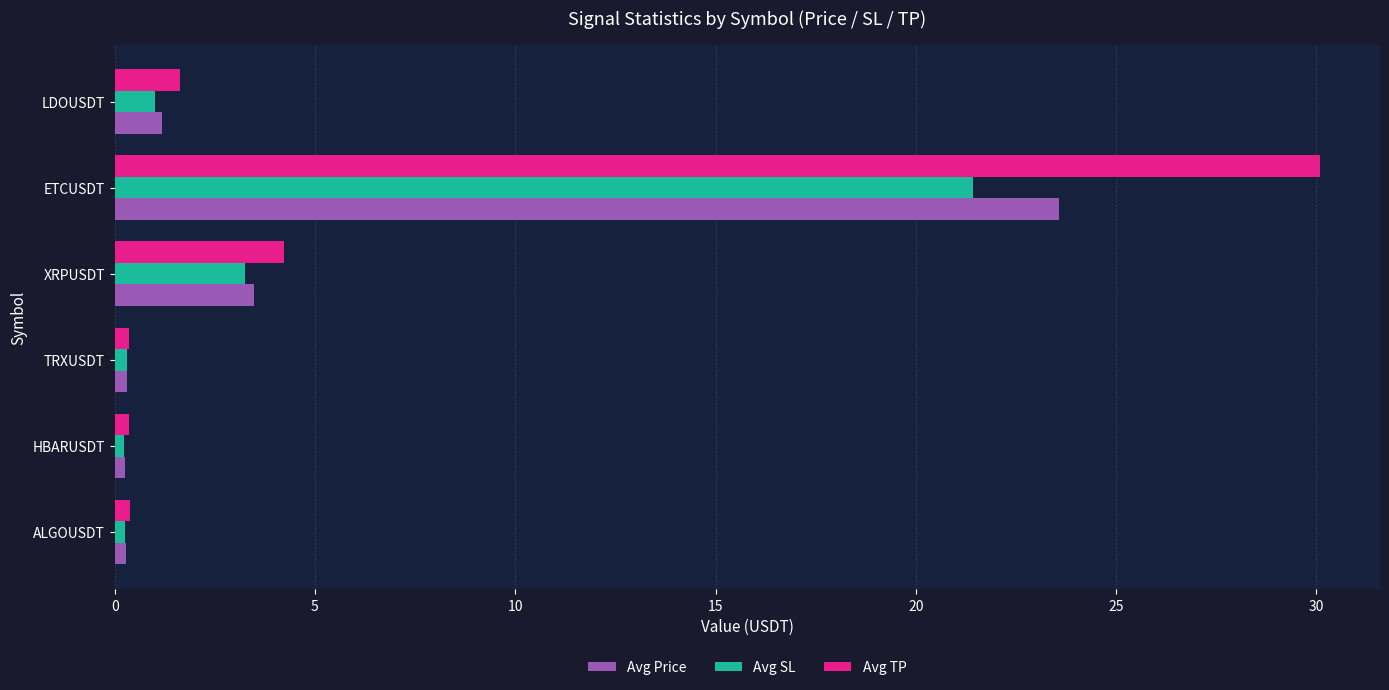

The Avg Price series shows 23.6 at ETCUSDT. True or false?

True